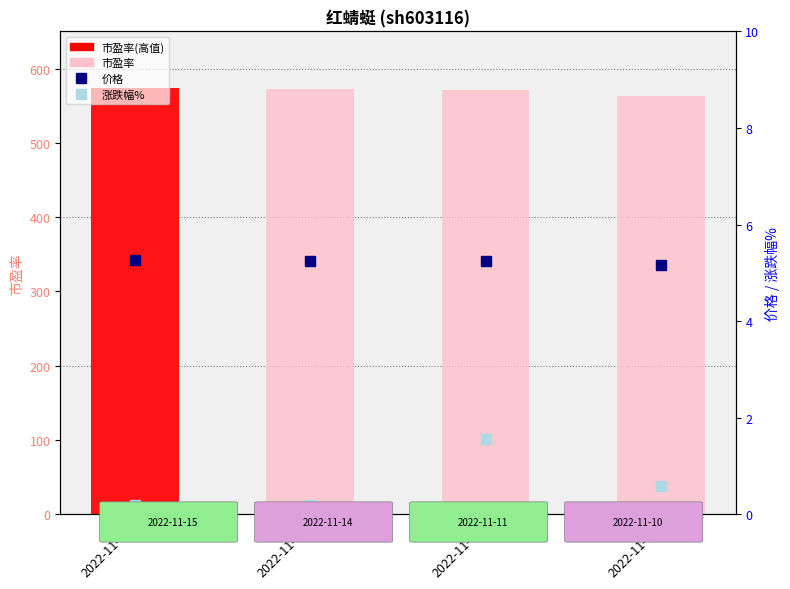

What is the value of the 价格 bar at the 4th from the left?

5.2